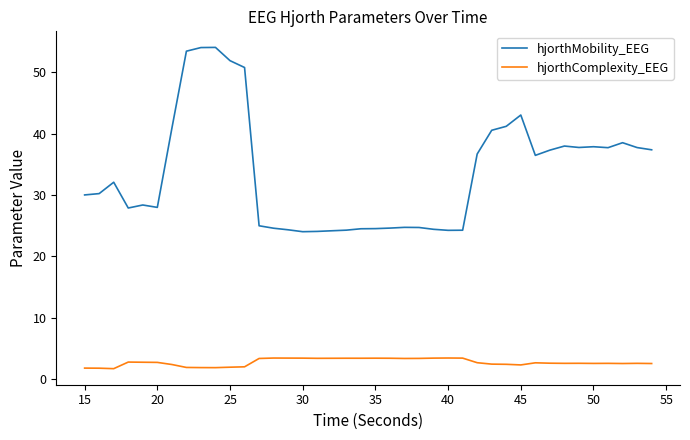

True or false: hjorthComplexity_EEG and hjorthMobility_EEG cross at least once.

False